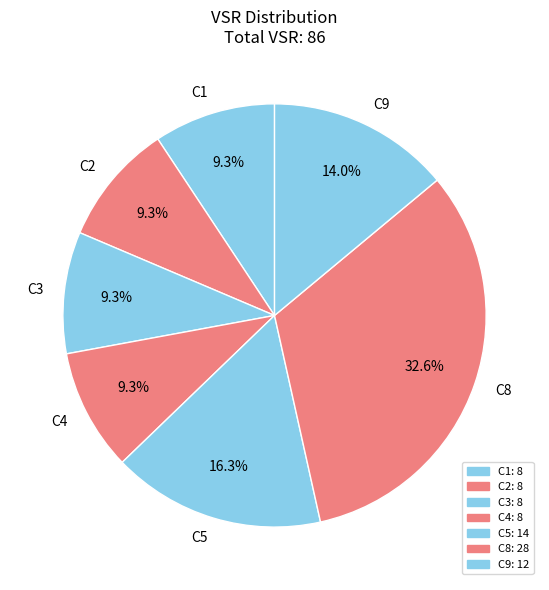

To the nearest percent, what is the combined percentage of C4 and C3?

19%